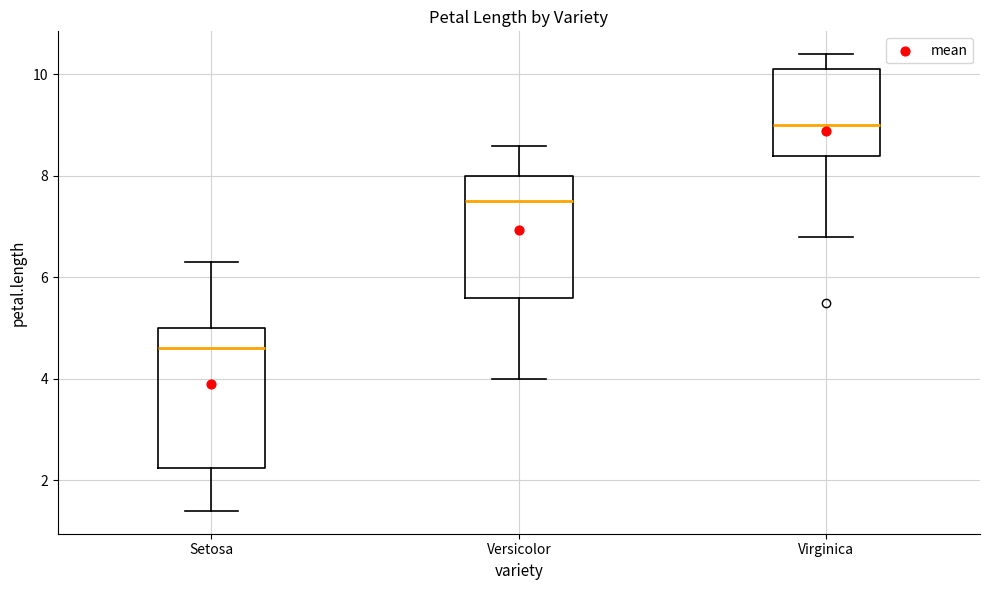

Comparing the boxes themselves (not the whiskers), which one is the tallest?

Setosa